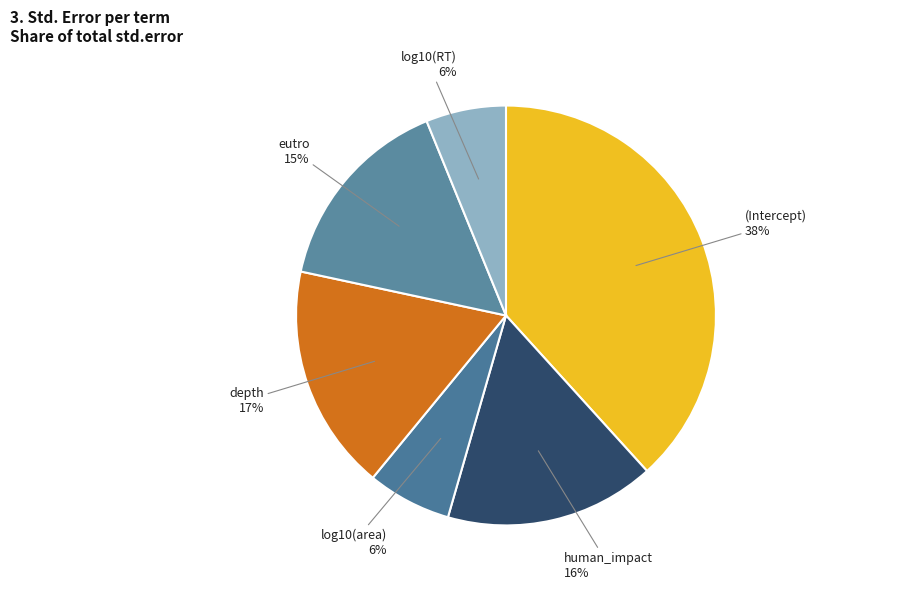

Which slice is the largest?

(Intercept)